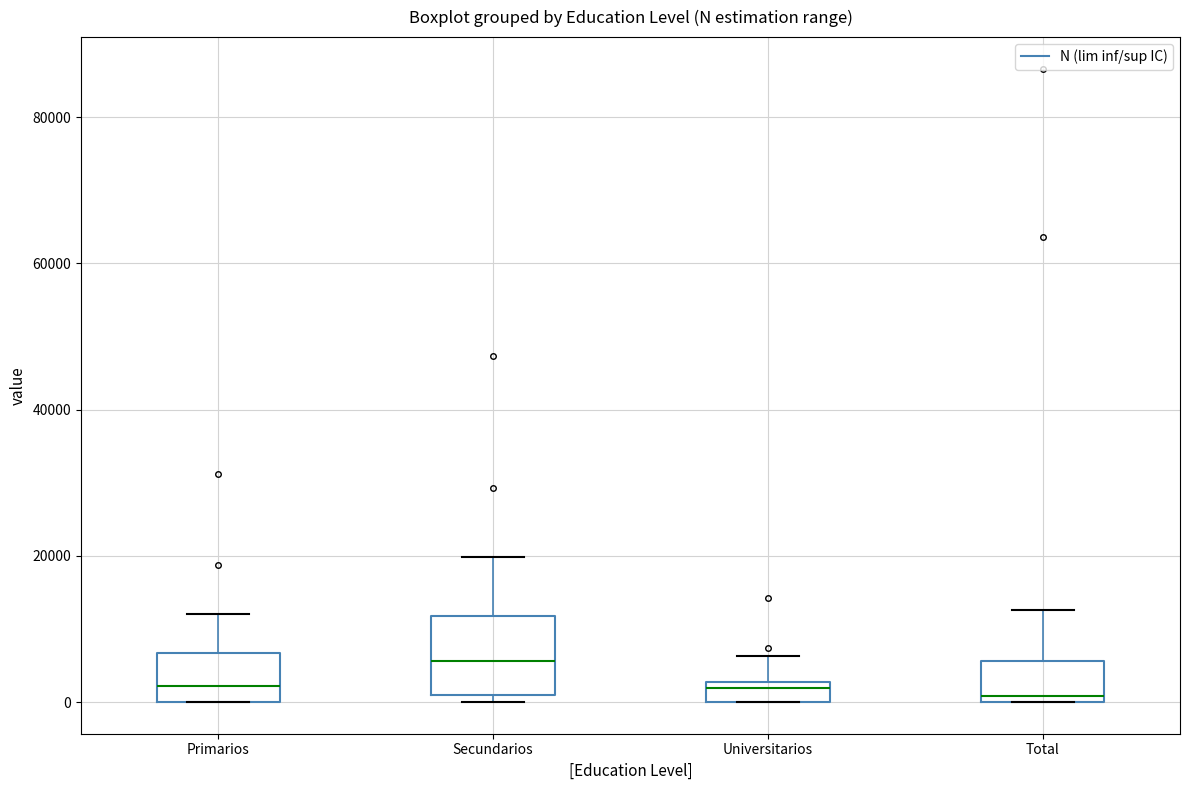

Which box is the tallest, from its lower edge to its upper edge?

Secundarios